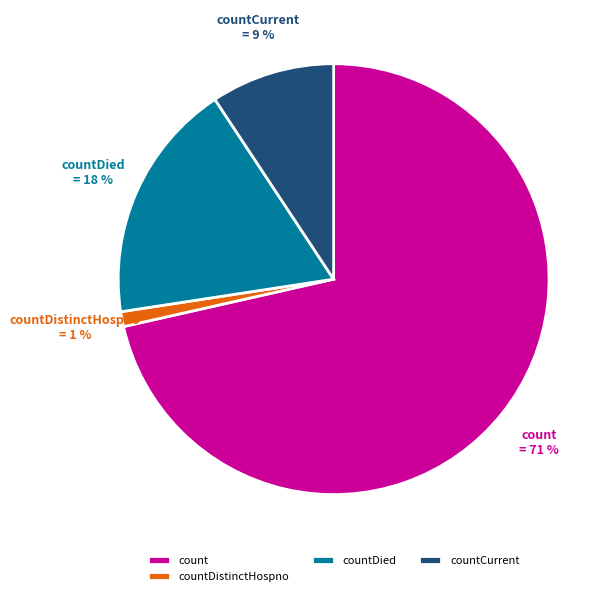

The count slice represents 71% of the pie. True or false?

True